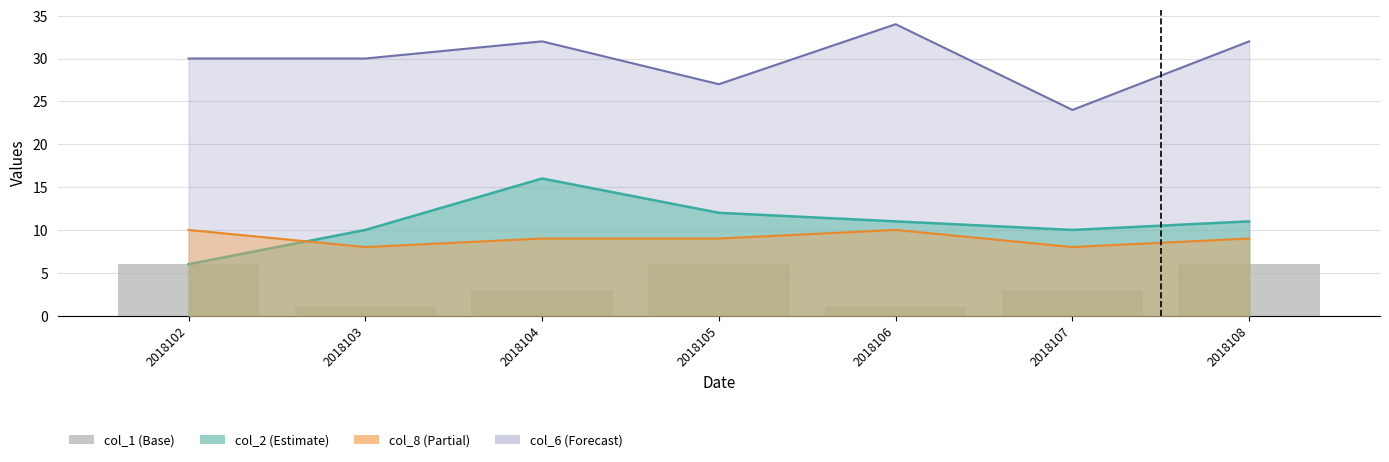

Which label corresponds to the largest value in the chart?

2018102